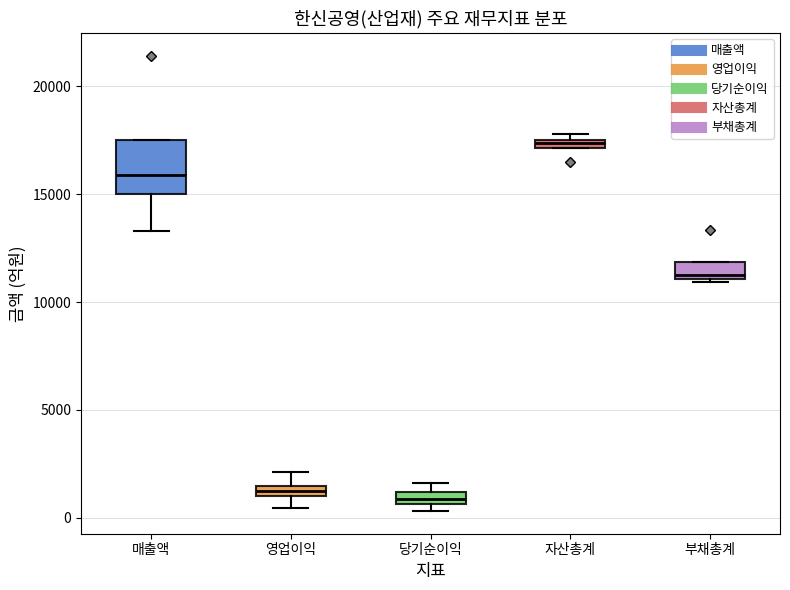

Which box has the highest median line?

자산총계